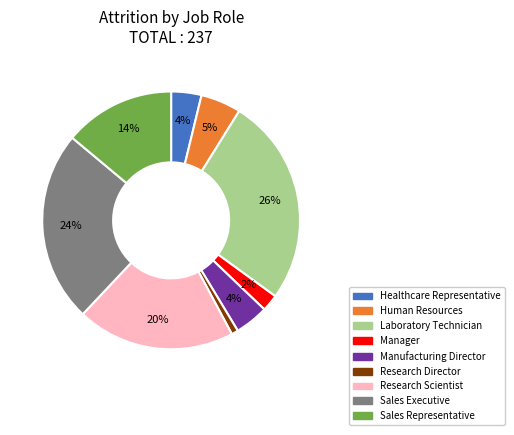

Which category has the biggest portion of the pie?

Laboratory Technician